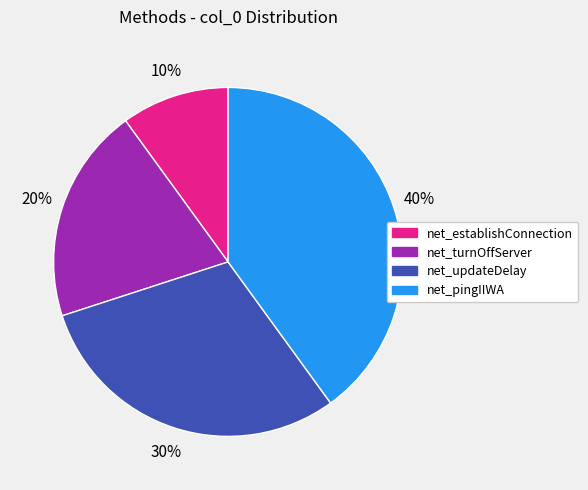

To the nearest percent, what is the average slice percentage?

25%